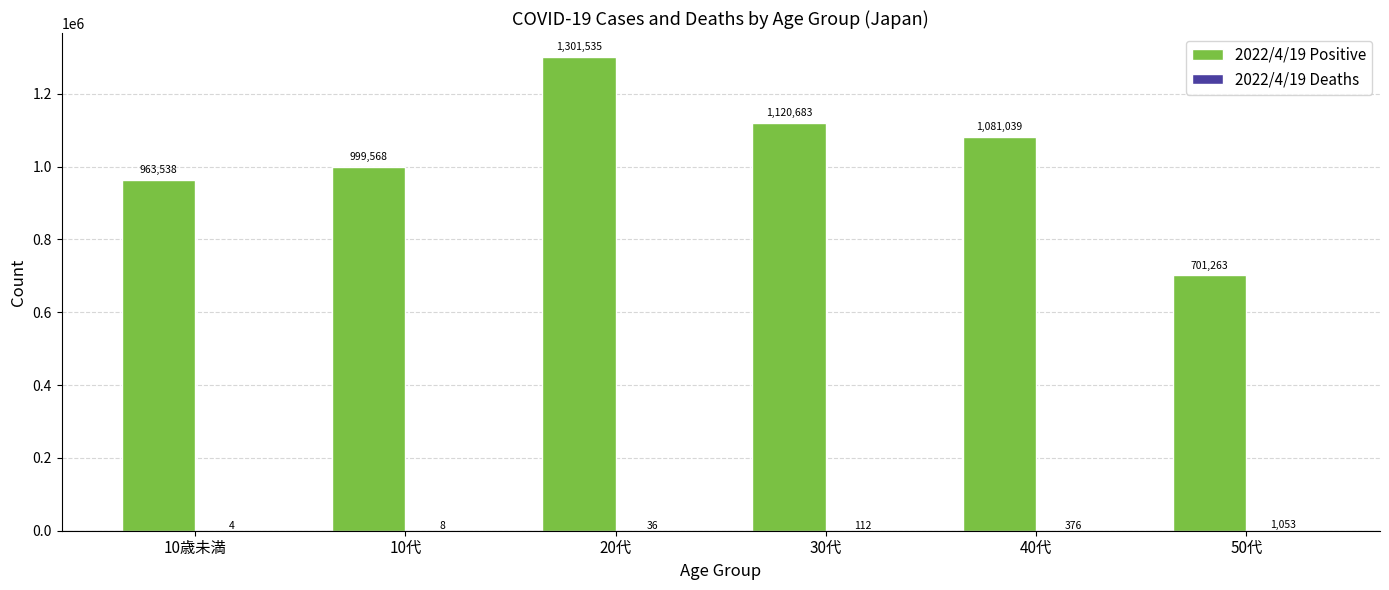

The value of 2022/4/19 Positive at 20代 is 1301535. True or false?

True